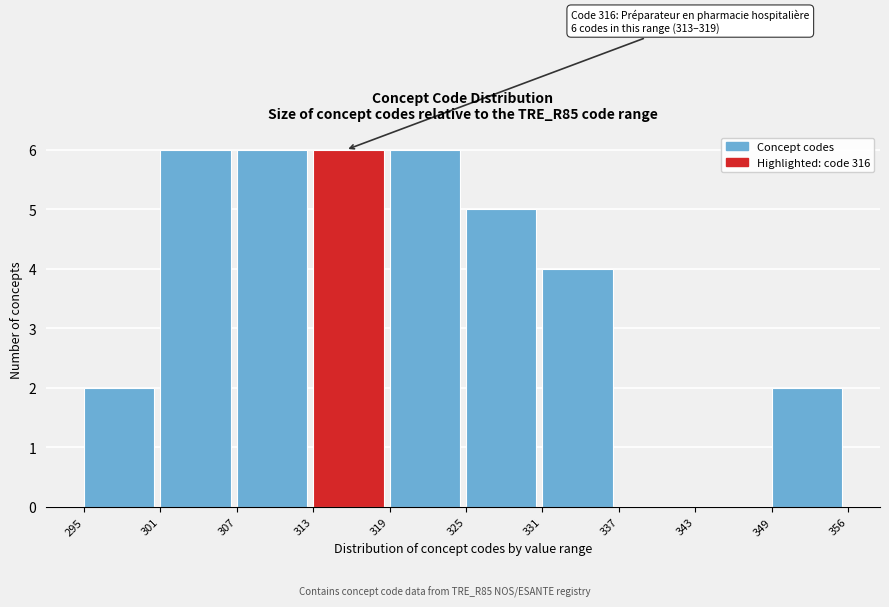

Reading left to right, what are all the values shown in this chart?

295=2	301=6	307=6	313=6	319=6	325=5	331=4	337=0	343=0	349=2